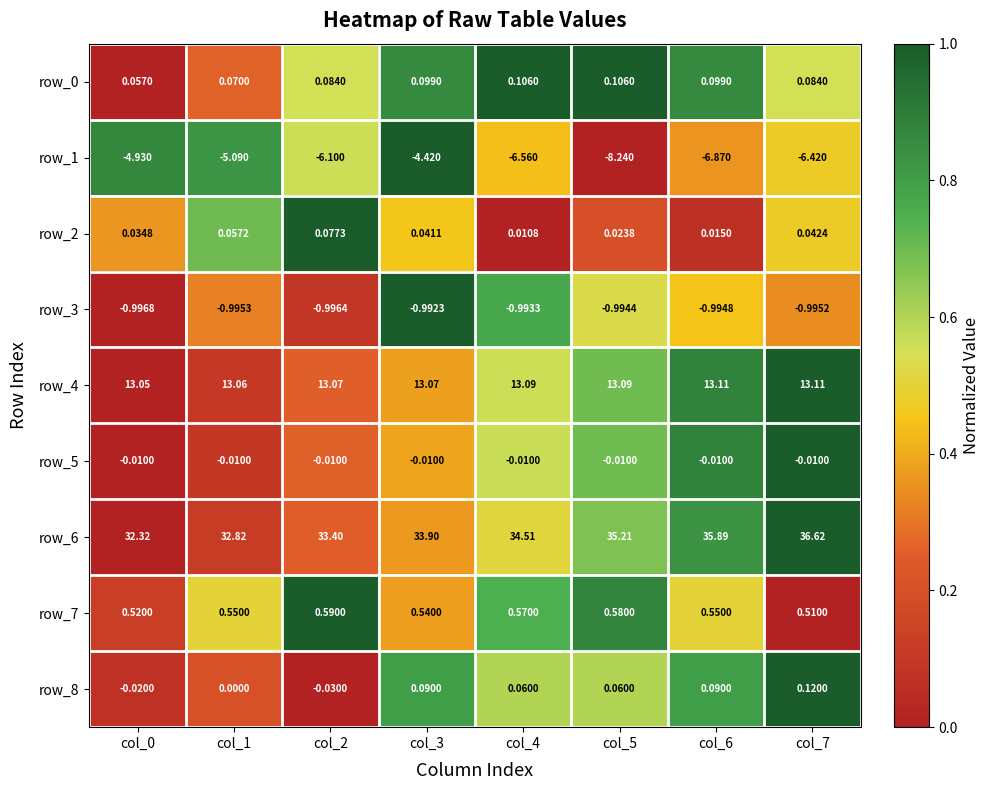

How many distinct data groups are displayed?

9